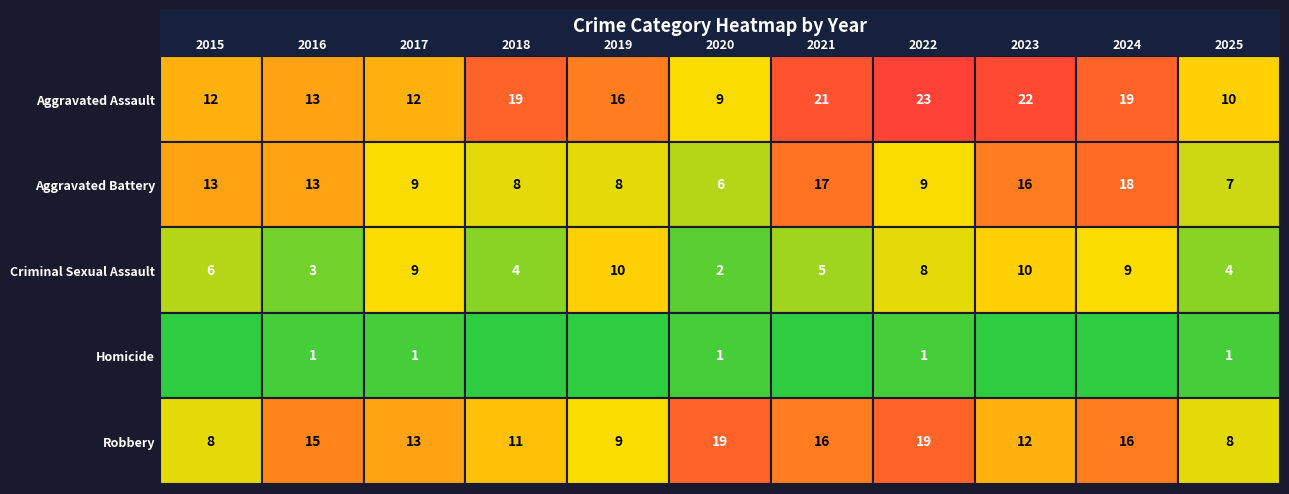

Reading left to right, list all the values displayed in this chart.

Aggravated Assault: 2015=12	2016=13	2017=12	2018=19	2019=16	2020=9	2021=21	2022=23	2023=22	2024=19	2025=10
Aggravated Battery: 2015=13	2016=13	2017=9	2018=8	2019=8	2020=6	2021=17	2022=9	2023=16	2024=18	2025=7
Criminal Sexual Assault: 2015=6	2016=3	2017=9	2018=4	2019=10	2020=2	2021=5	2022=8	2023=10	2024=9	2025=4
Homicide: 2015=0	2016=1	2017=1	2018=0	2019=0	2020=1	2021=0	2022=1	2023=0	2024=0	2025=1
Robbery: 2015=8	2016=15	2017=13	2018=11	2019=9	2020=19	2021=16	2022=19	2023=12	2024=16	2025=8